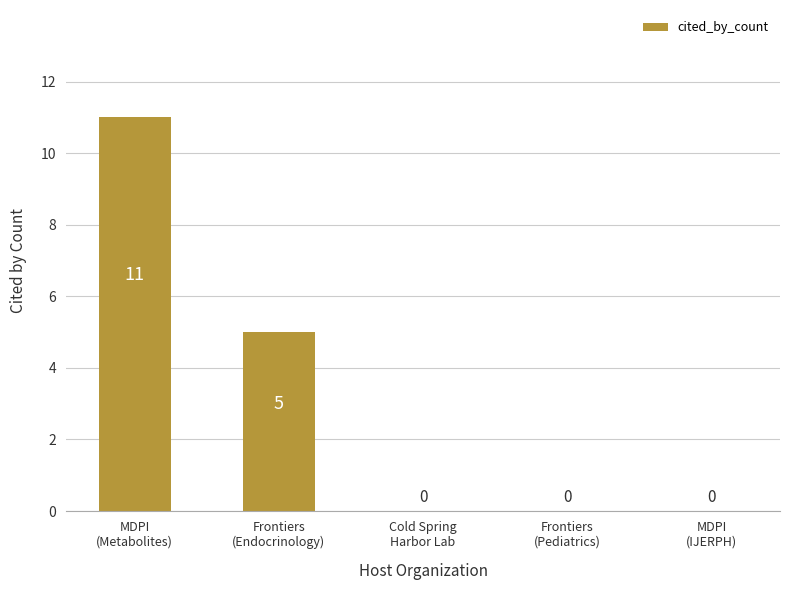

What is the sum of all values?

16